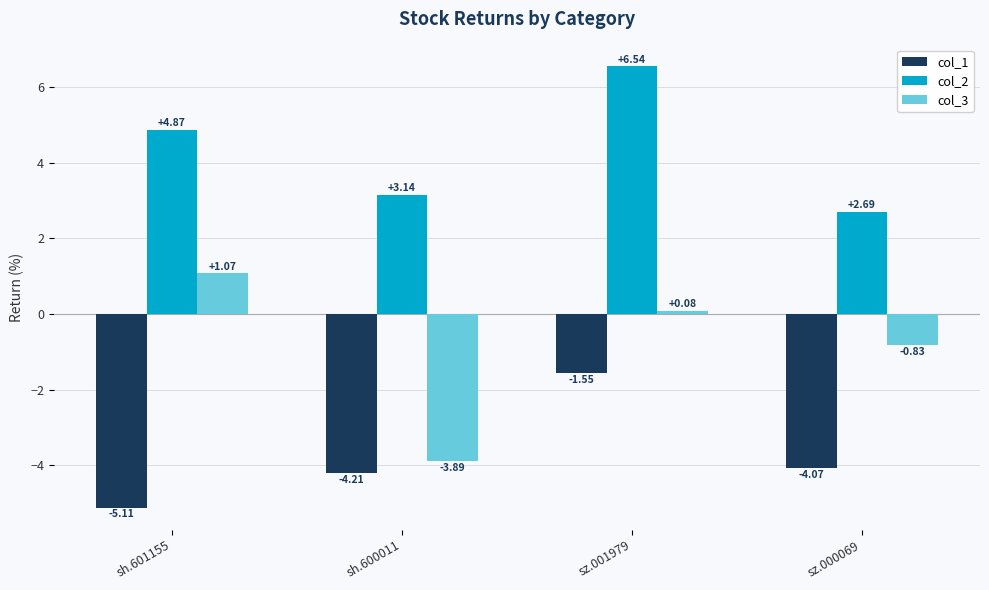

The col_3 series shows -3.9 at sh.600011. True or false?

True